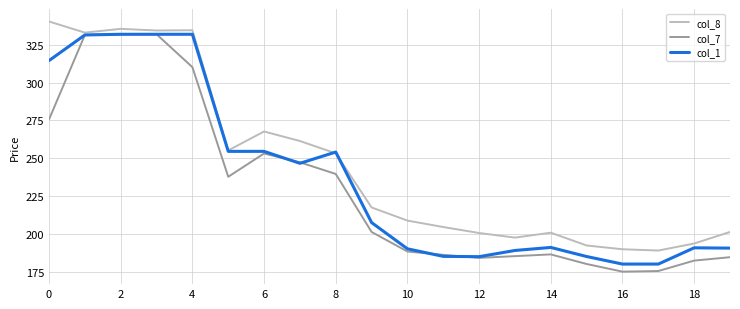

List the series in order of their overall mean, highest first.

col_8, col_1, col_7